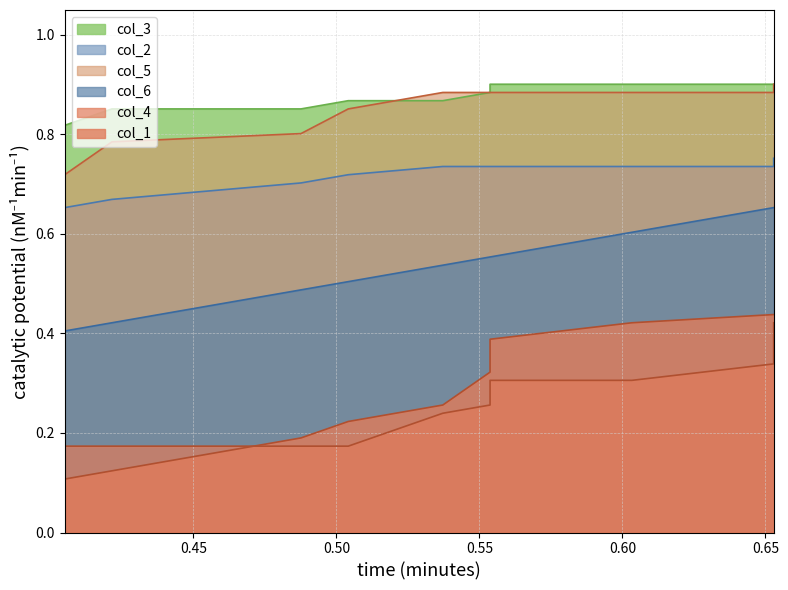

What is the lowest value of the col_3 series?

0.8